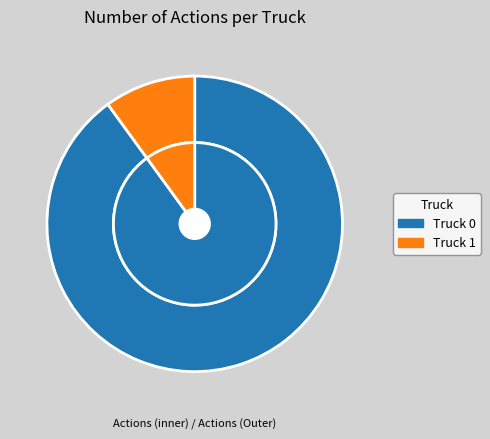

How many segments does this pie chart have?

2